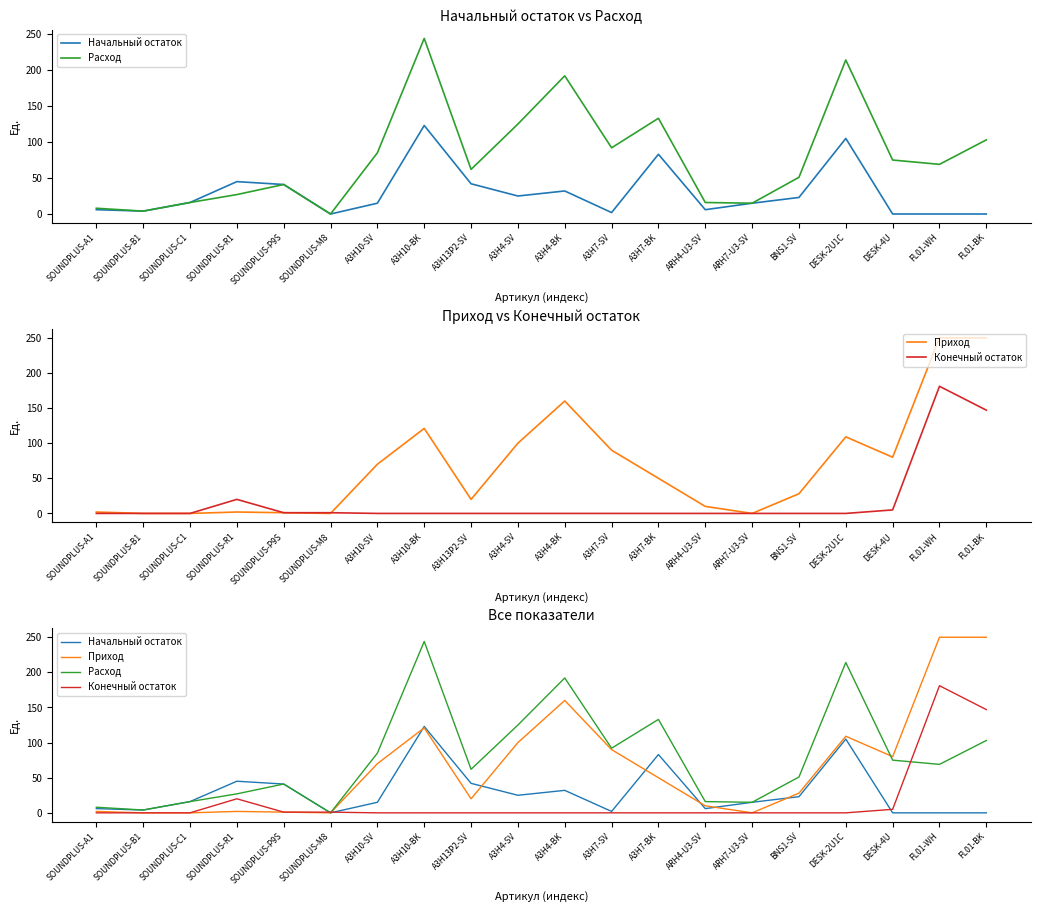

Reading right to left, list all the values displayed in this chart.

Начальный остаток: FL01-BK=0	FL01-WH=0	DESK-4U=0	DESK-2U1C=105	BNS1-SV=23	ARH7-U3-SV=15	ARH4-U3-SV=6	A3H7-BK=83	A3H7-SV=2	A3H4-BK=32	A3H4-SV=25	A3H13P2-SV=42	A3H10-BK=123	A3H10-SV=15	SOUNDPLUS-M8=0	SOUNDPLUS-P9S=41	SOUNDPLUS-R1=45	SOUNDPLUS-C1=16	SOUNDPLUS-B1=4	SOUNDPLUS-A1=6
Расход: FL01-BK=103	FL01-WH=69	DESK-4U=75	DESK-2U1C=214	BNS1-SV=51	ARH7-U3-SV=15	ARH4-U3-SV=16	A3H7-BK=133	A3H7-SV=92	A3H4-BK=192	A3H4-SV=125	A3H13P2-SV=62	A3H10-BK=244	A3H10-SV=85	SOUNDPLUS-M8=0	SOUNDPLUS-P9S=41	SOUNDPLUS-R1=27	SOUNDPLUS-C1=16	SOUNDPLUS-B1=4	SOUNDPLUS-A1=8
Приход: FL01-BK=250	FL01-WH=250	DESK-4U=80	DESK-2U1C=109	BNS1-SV=28	ARH7-U3-SV=0	ARH4-U3-SV=10	A3H7-BK=50	A3H7-SV=90	A3H4-BK=160	A3H4-SV=100	A3H13P2-SV=20	A3H10-BK=121	A3H10-SV=70	SOUNDPLUS-M8=0	SOUNDPLUS-P9S=1	SOUNDPLUS-R1=2	SOUNDPLUS-C1=0	SOUNDPLUS-B1=0	SOUNDPLUS-A1=2
Конечный остаток: FL01-BK=147	FL01-WH=181	DESK-4U=5	DESK-2U1C=0	BNS1-SV=0	ARH7-U3-SV=0	ARH4-U3-SV=0	A3H7-BK=0	A3H7-SV=0	A3H4-BK=0	A3H4-SV=0	A3H13P2-SV=0	A3H10-BK=0	A3H10-SV=0	SOUNDPLUS-M8=1	SOUNDPLUS-P9S=1	SOUNDPLUS-R1=20	SOUNDPLUS-C1=0	SOUNDPLUS-B1=0	SOUNDPLUS-A1=0